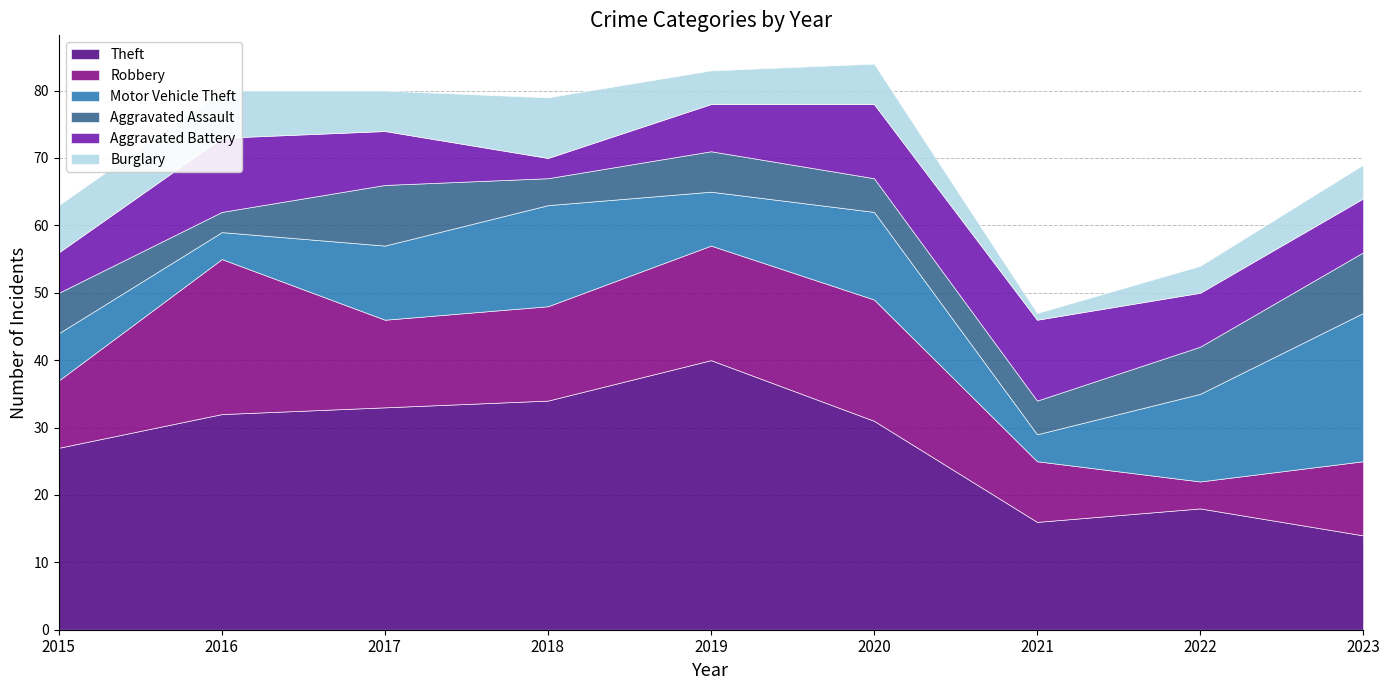

What is the difference between the maximum and minimum values in the Robbery series?

19